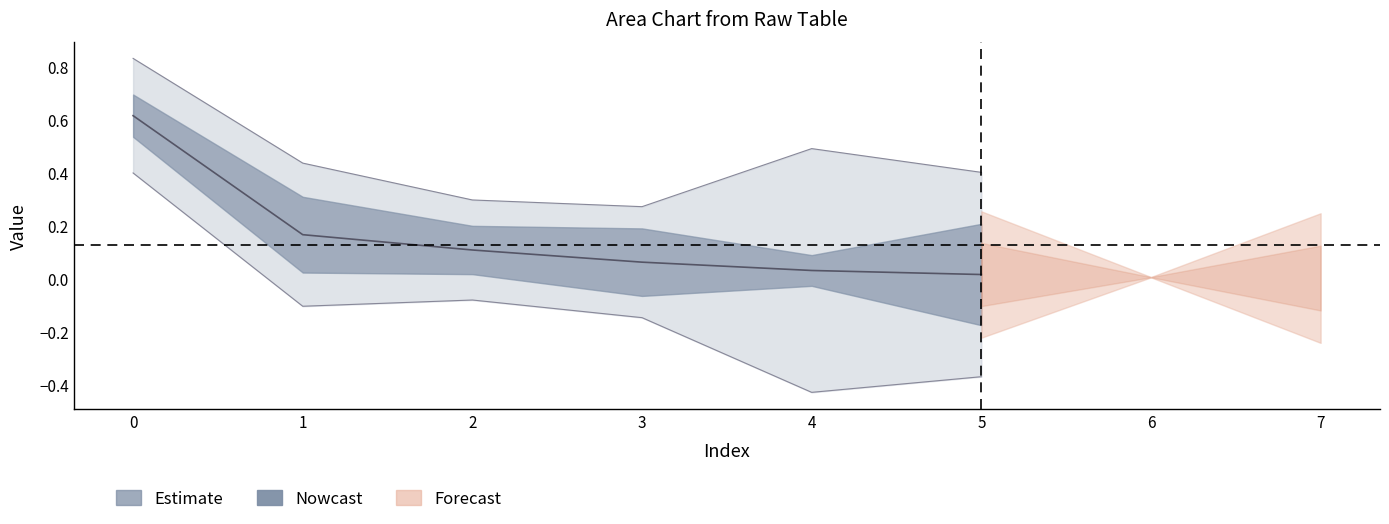

Does the chart display data point markers on the line(s)?

No